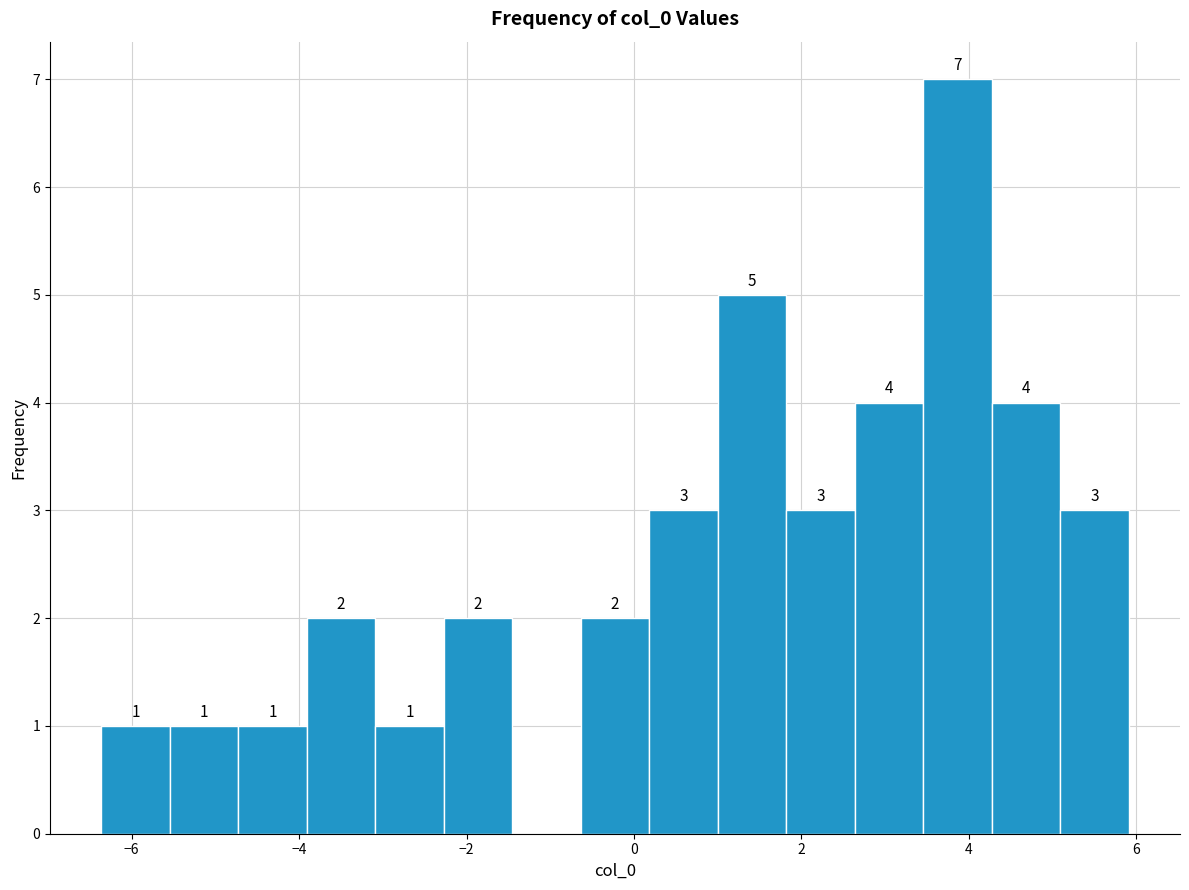

Over which range of the x-axis is the bar tallest?

3.4 to 4.2